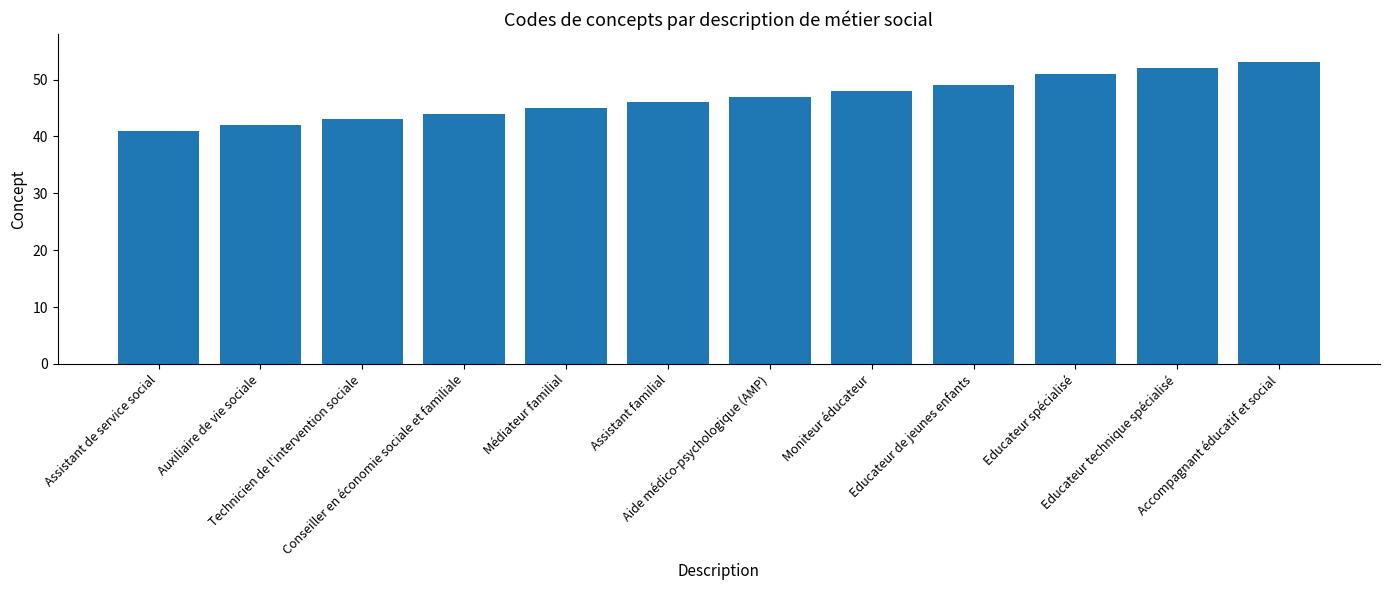

List the labels in order of value, largest first.

Accompagnant éducatif et social, Educateur technique spécialisé, Educateur spécialisé, Educateur de jeunes enfants, Moniteur éducateur, Aide médico-psychologique (AMP), Assistant familial, Médiateur familial, Conseiller en économie sociale et familiale, Technicien de l'intervention sociale, Auxiliaire de vie sociale, Assistant de service social